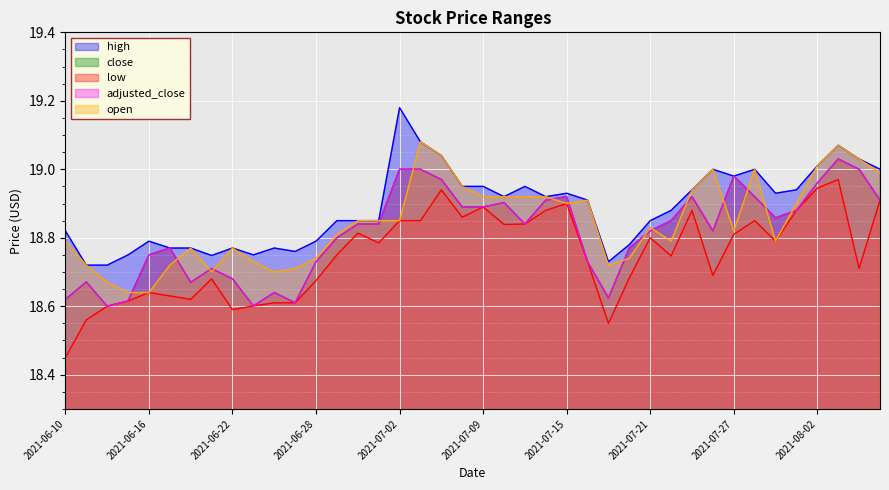

How many data points does each series have?

40